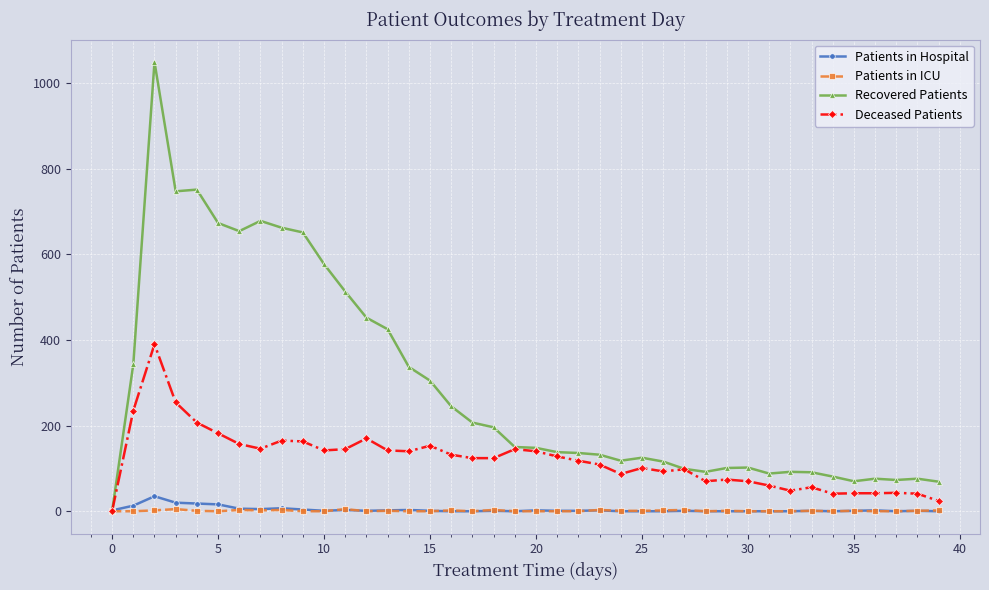

Which series has the largest range (max minus min)?

Recovered Patients